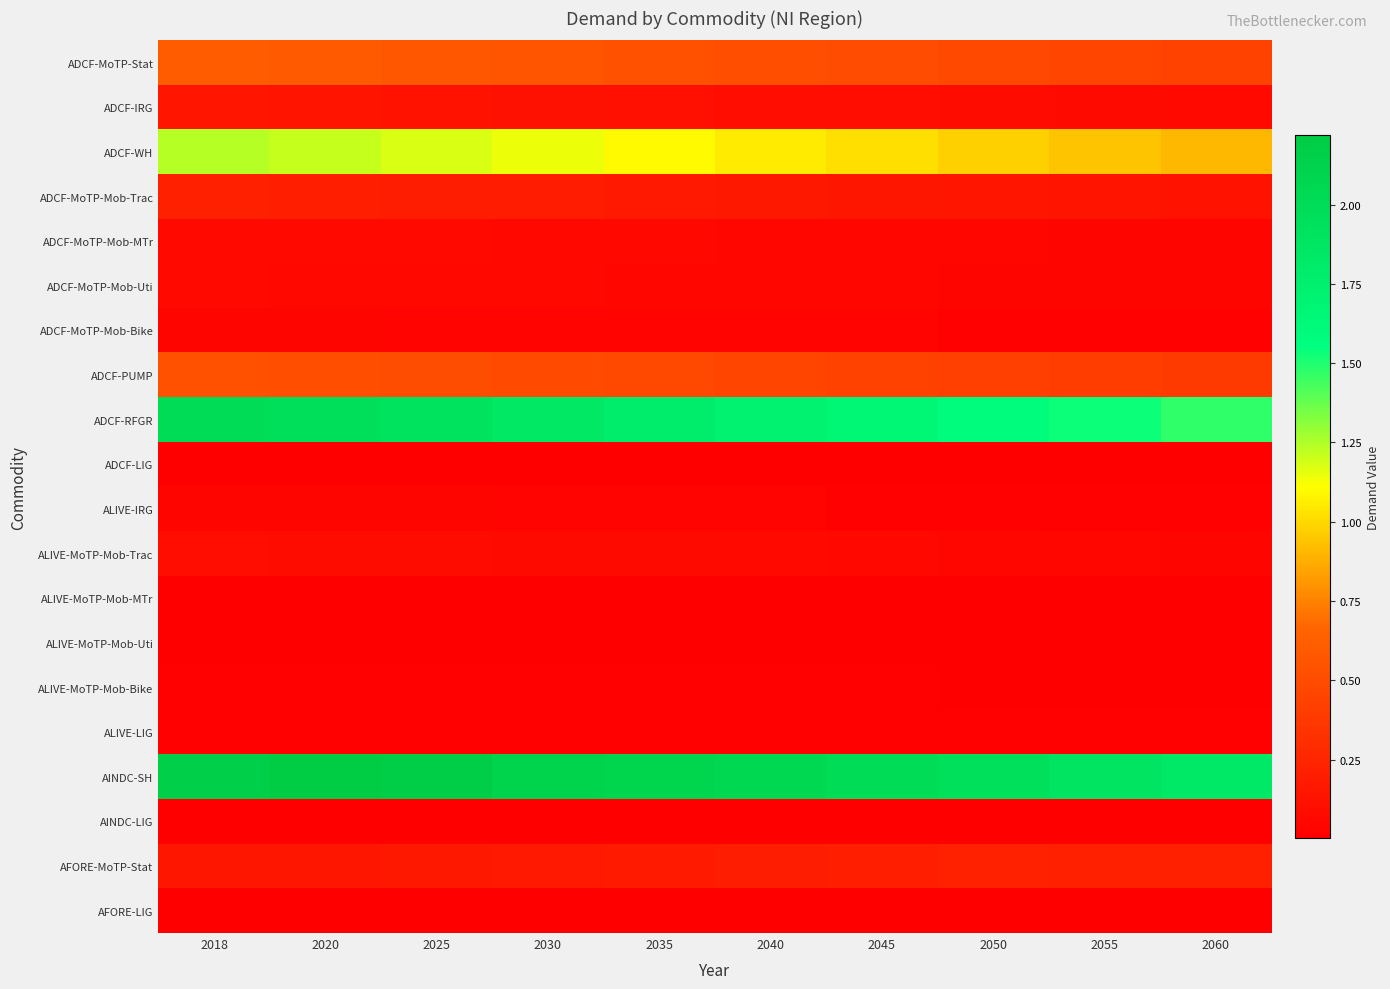

Which category has the highest value across all series?

2020